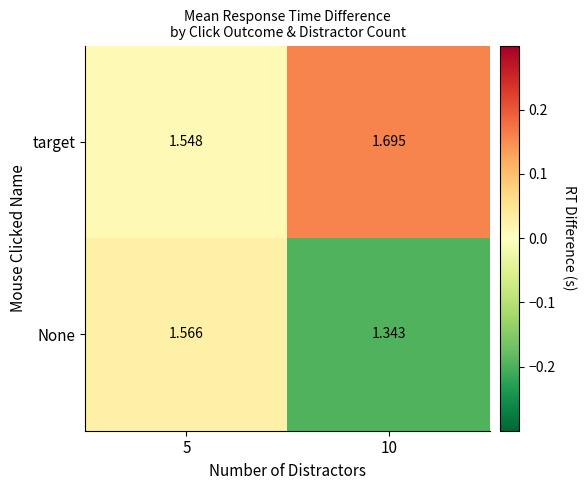

Which series has the widest spread of values?

None